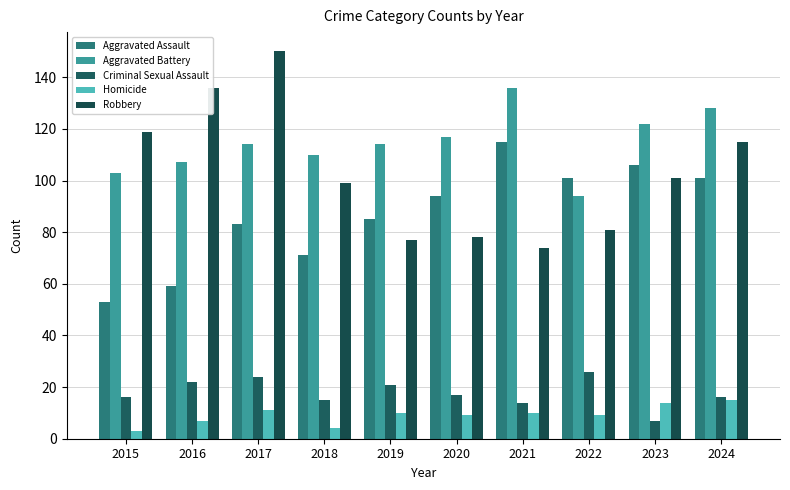

How many series are shown in this chart?

5